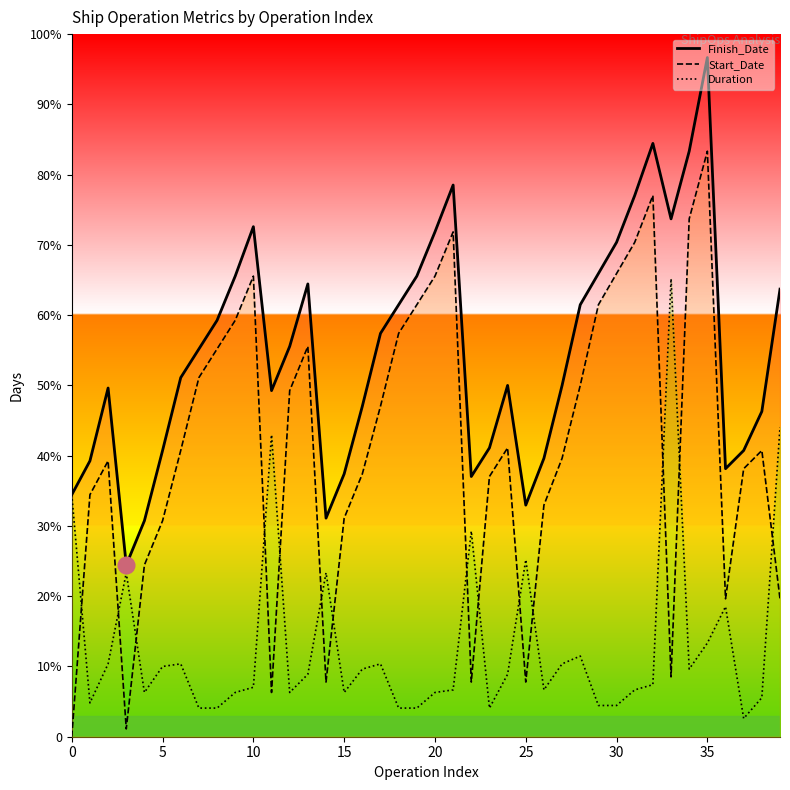

True or false: Start_Date_line and Finish_Date_line intersect in this chart.

False